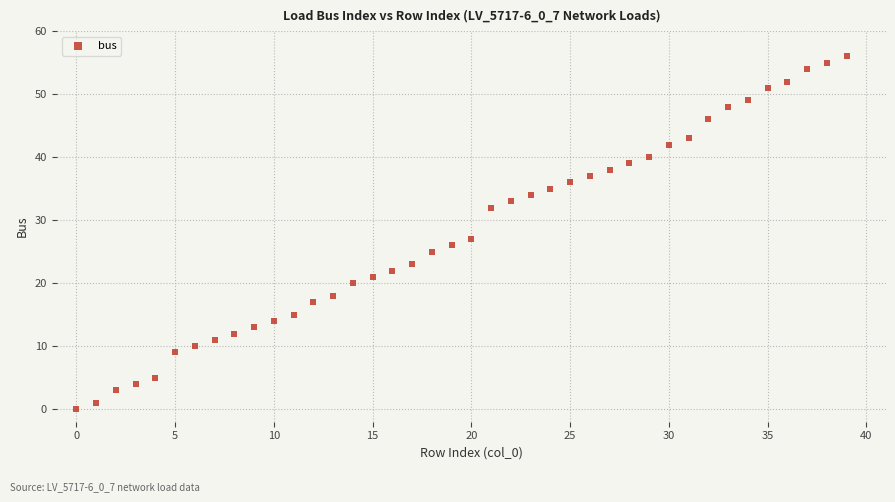

What Y value in the scatter plot is closest to 28?

27